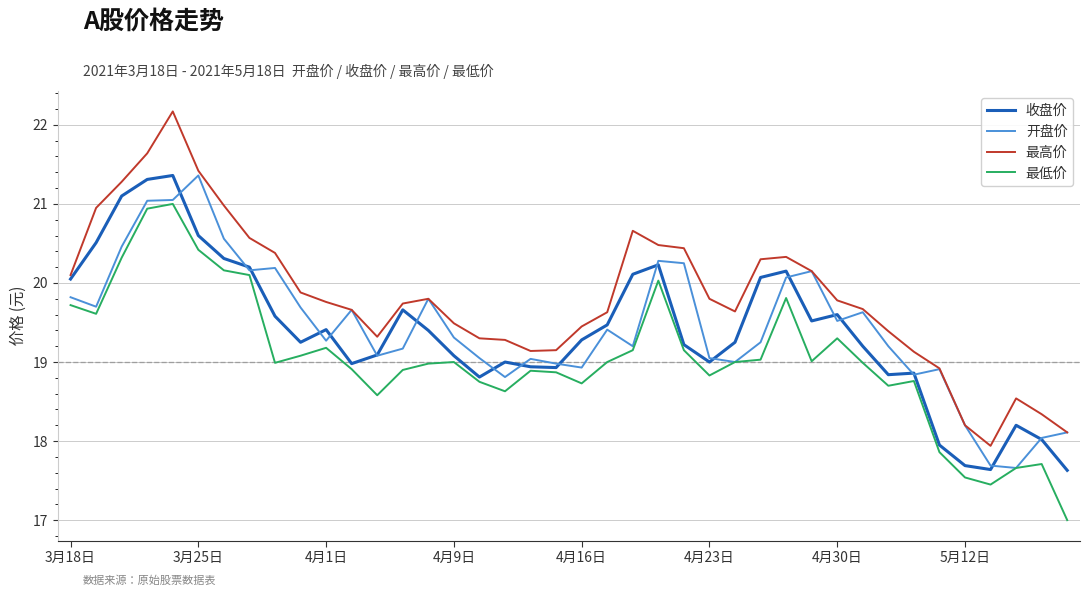

How many distinct data groups are displayed?

4